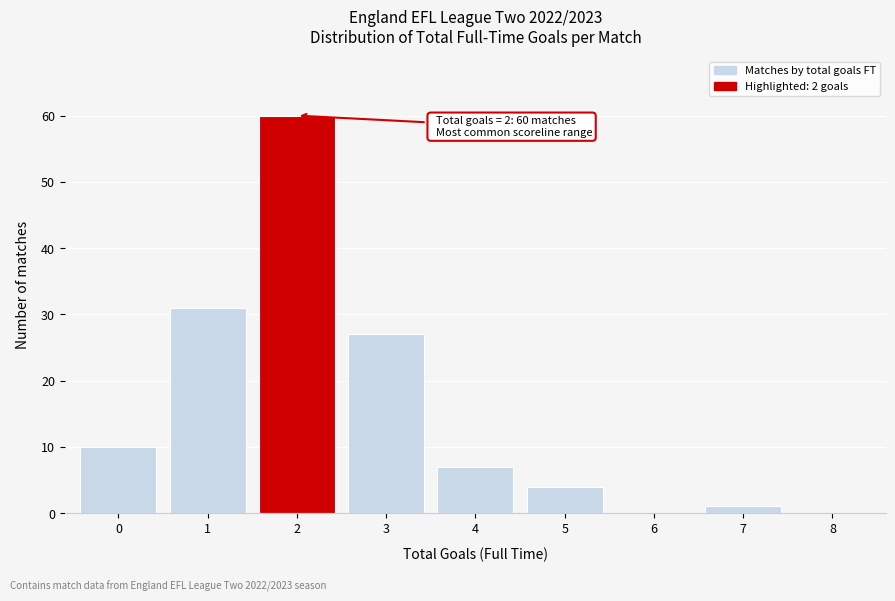

Which range on the x-axis has the tallest bar?

1.5 to 2.5